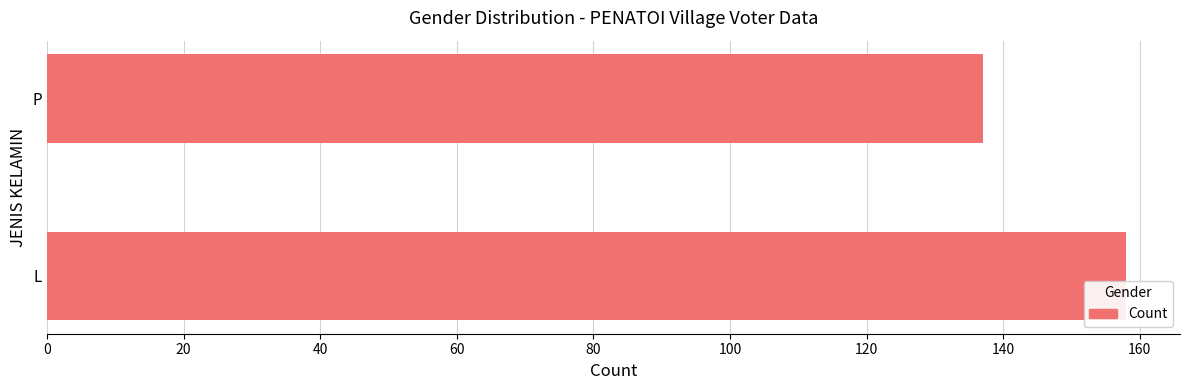

The value at L is 69. True or false?

False